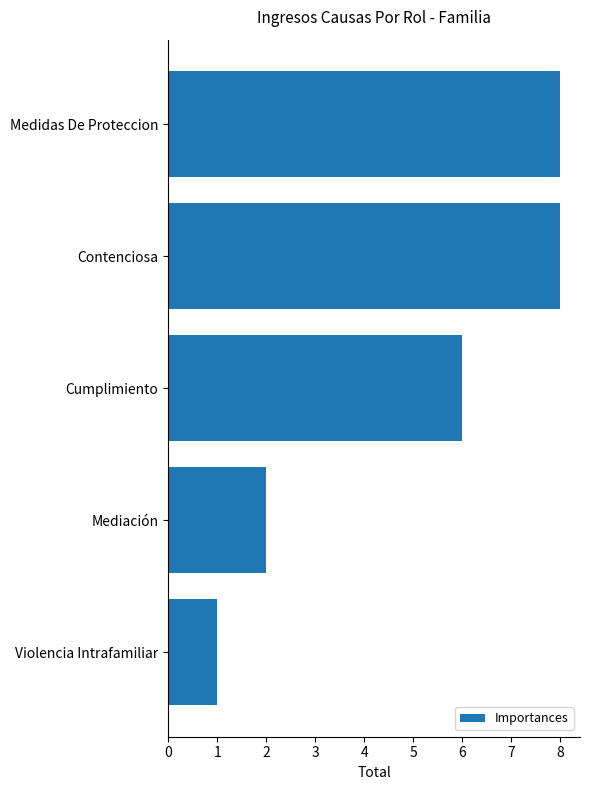

How many bars are there in total?

5